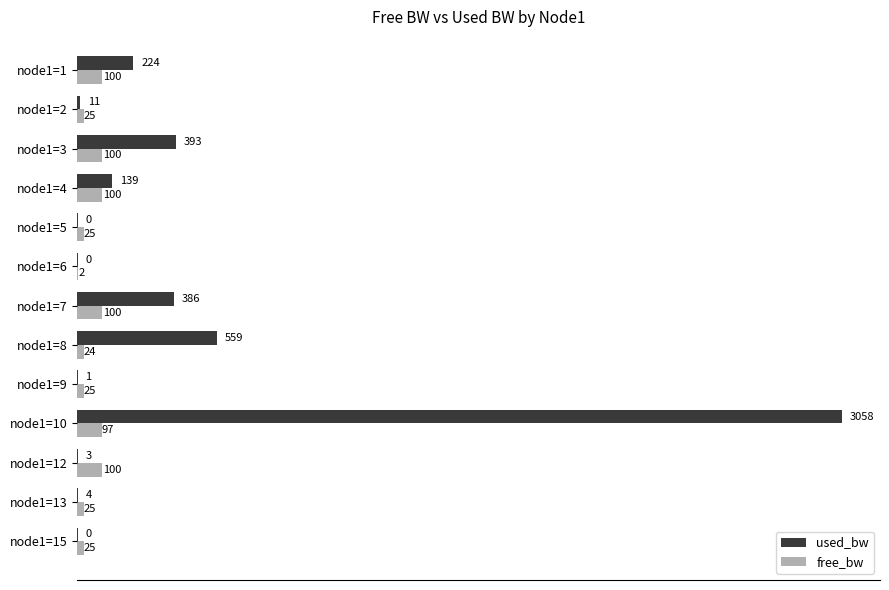

True or false: used_bw has a value of 224.0 at node1=1.

True